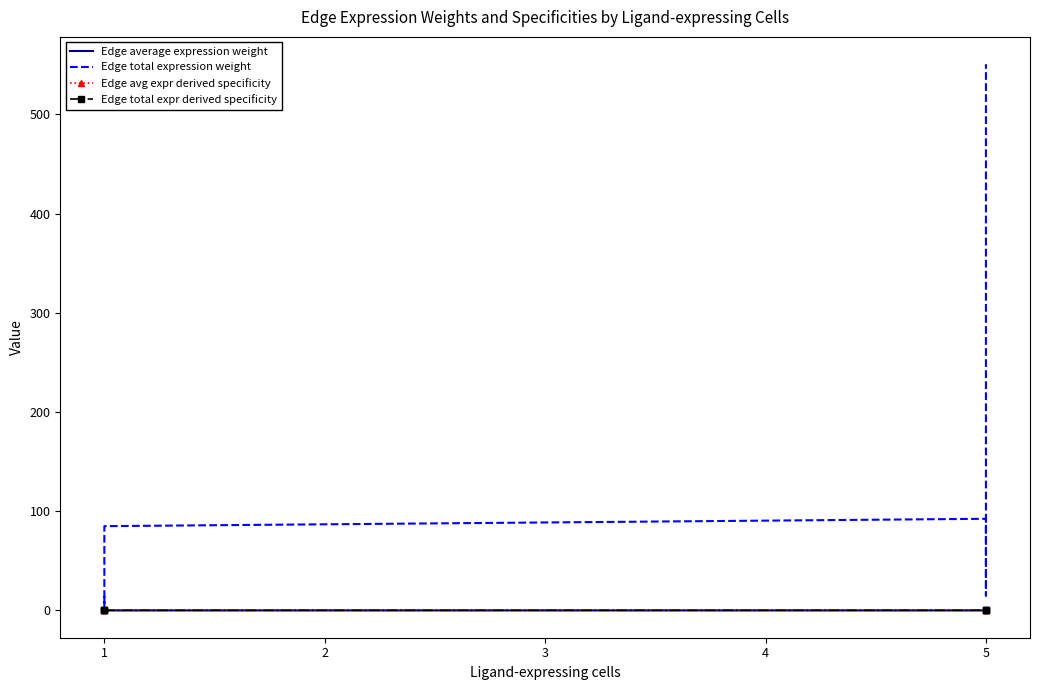

Reading left to right, what are all the values shown in this chart?

Edge average expression weight: 0.0	0.0	0.0	0.0	0.0	0.0
Edge total expression weight: 14.3	2.3	85.0	92.4	15.0	550.7
Edge avg expr derived specificity: 0.1	0.1	0.1	0.2	0.2	0.3
Edge total expr derived specificity: 0.0	0.0	0.1	0.1	0.0	0.7